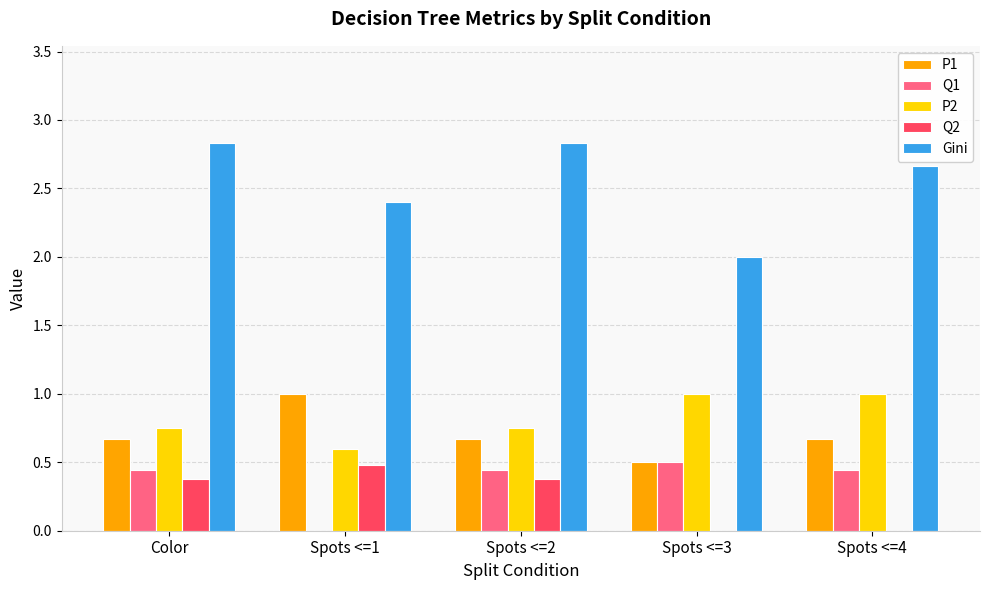

At which label is P1 closest to 0?

Spots <=3